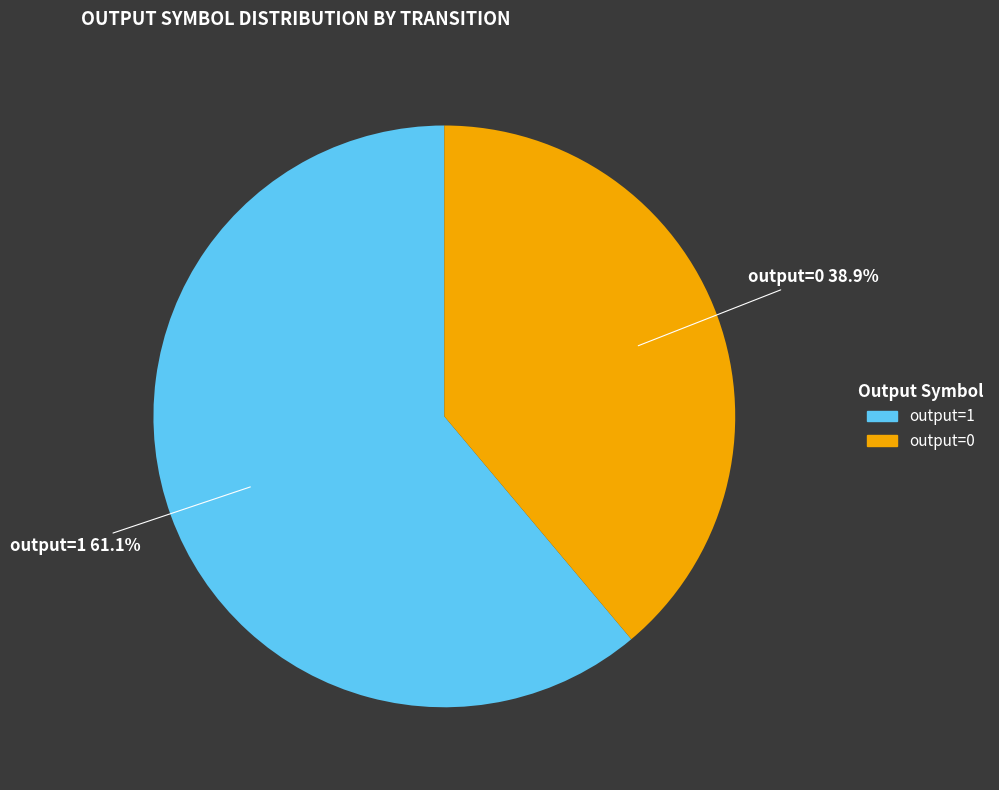

To the nearest percent, what is the difference between the largest and smallest slice percentages?

22%